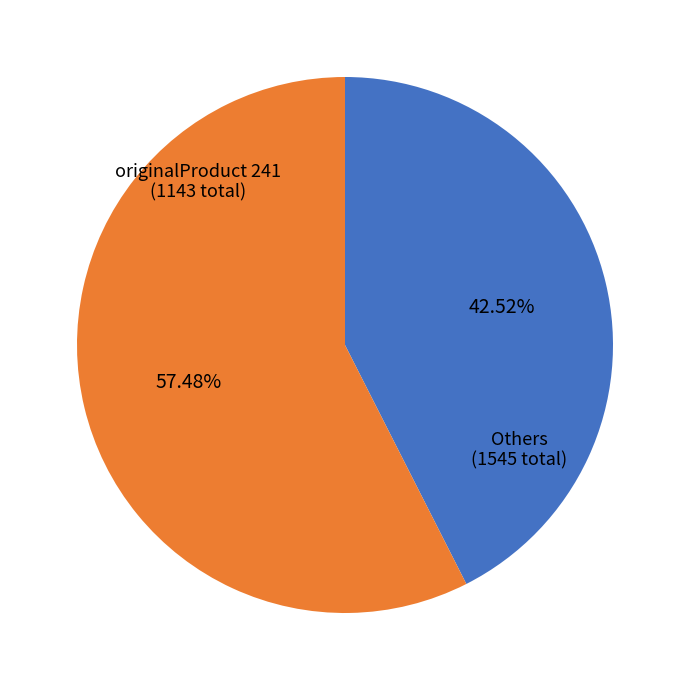

Does any single category account for the majority?

Yes